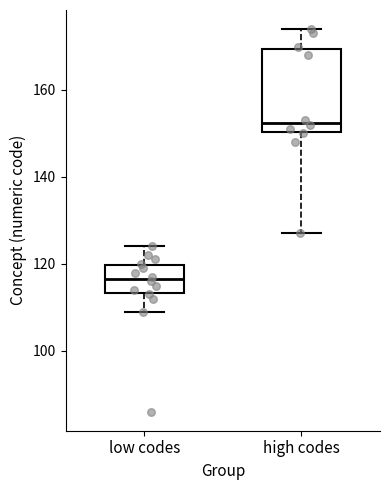

Which box has the highest median line?

high codes